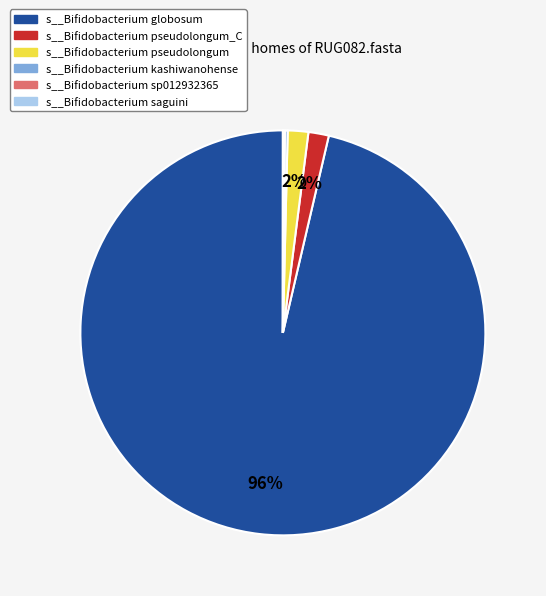

To the nearest percent, what is the average slice percentage?

17%